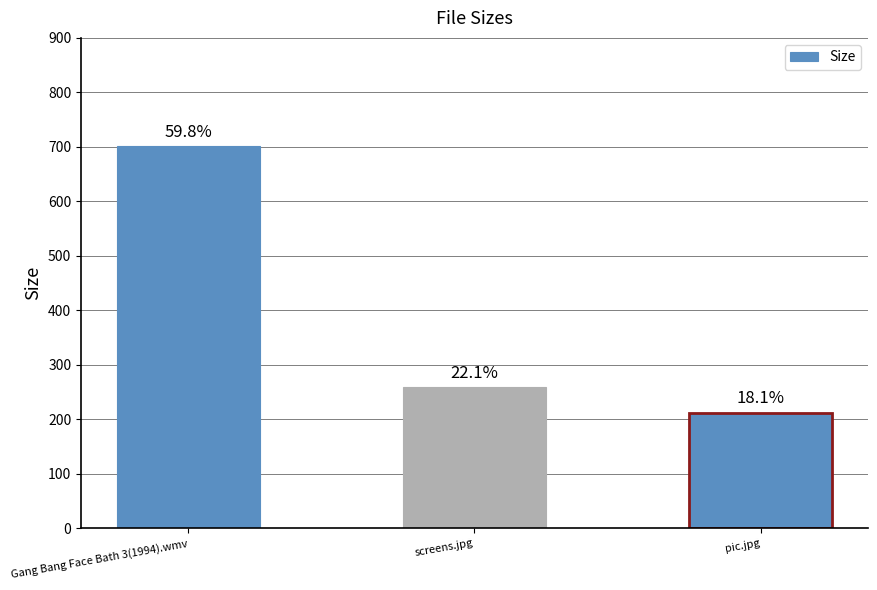

At which label is the value closest to 456?

screens.jpg